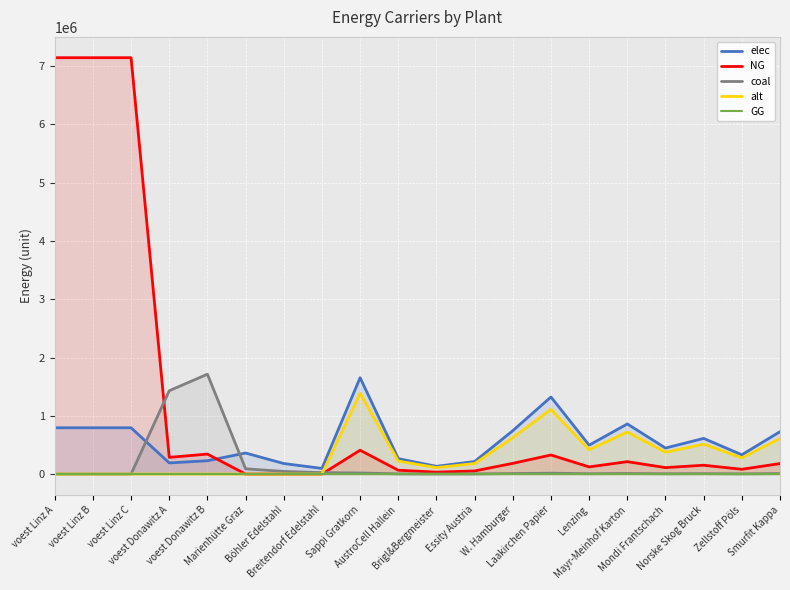

The coal series shows 3501.9 at Essity Austria. True or false?

False